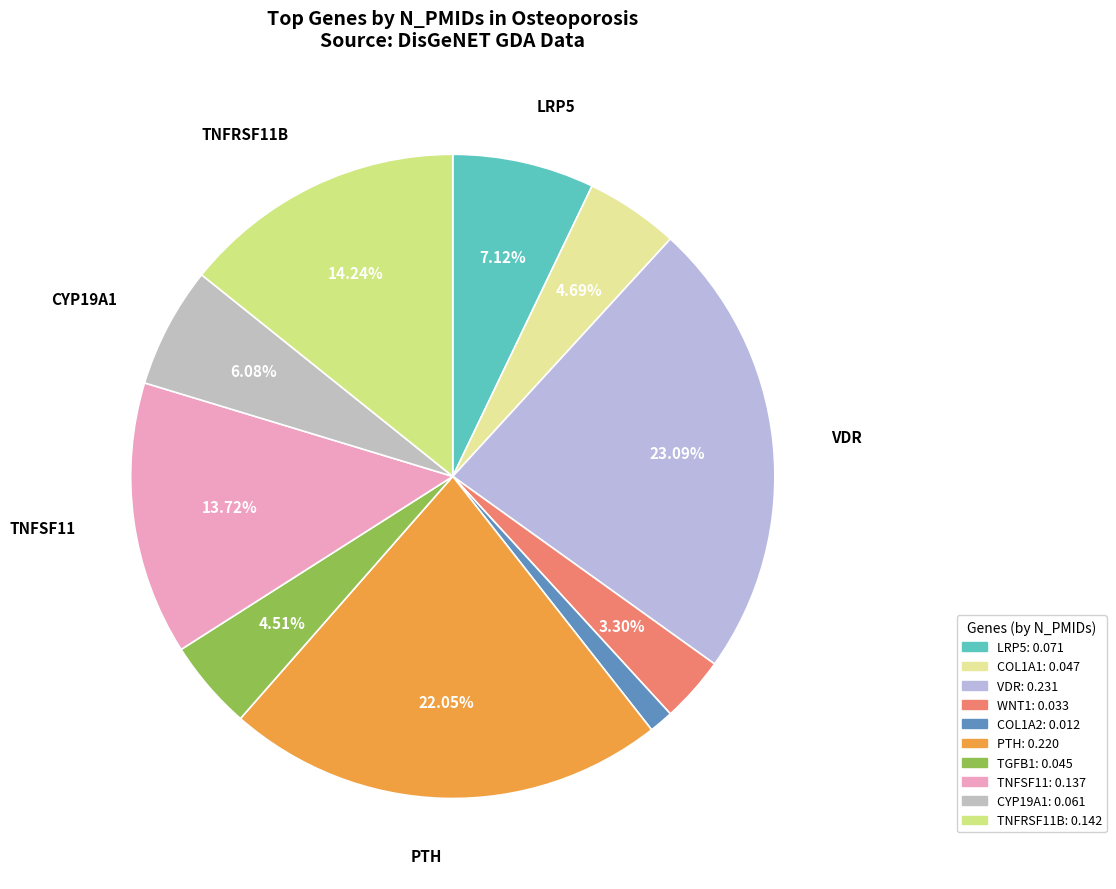

Count the number of slices in the pie.

10